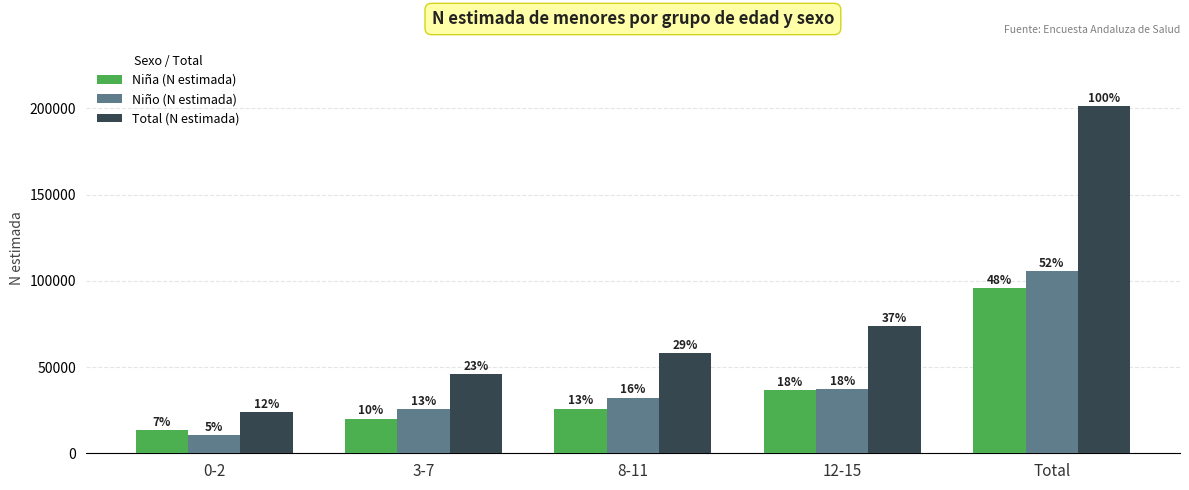

Which series has the largest total across all categories?

Total (N estimada)